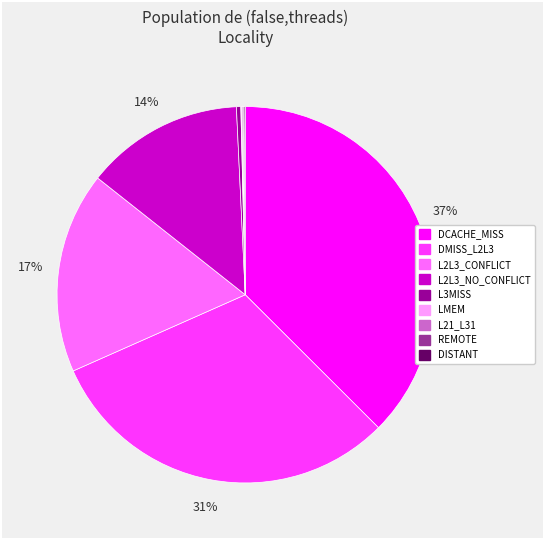

Which slice is the largest?

DCACHE_MISS